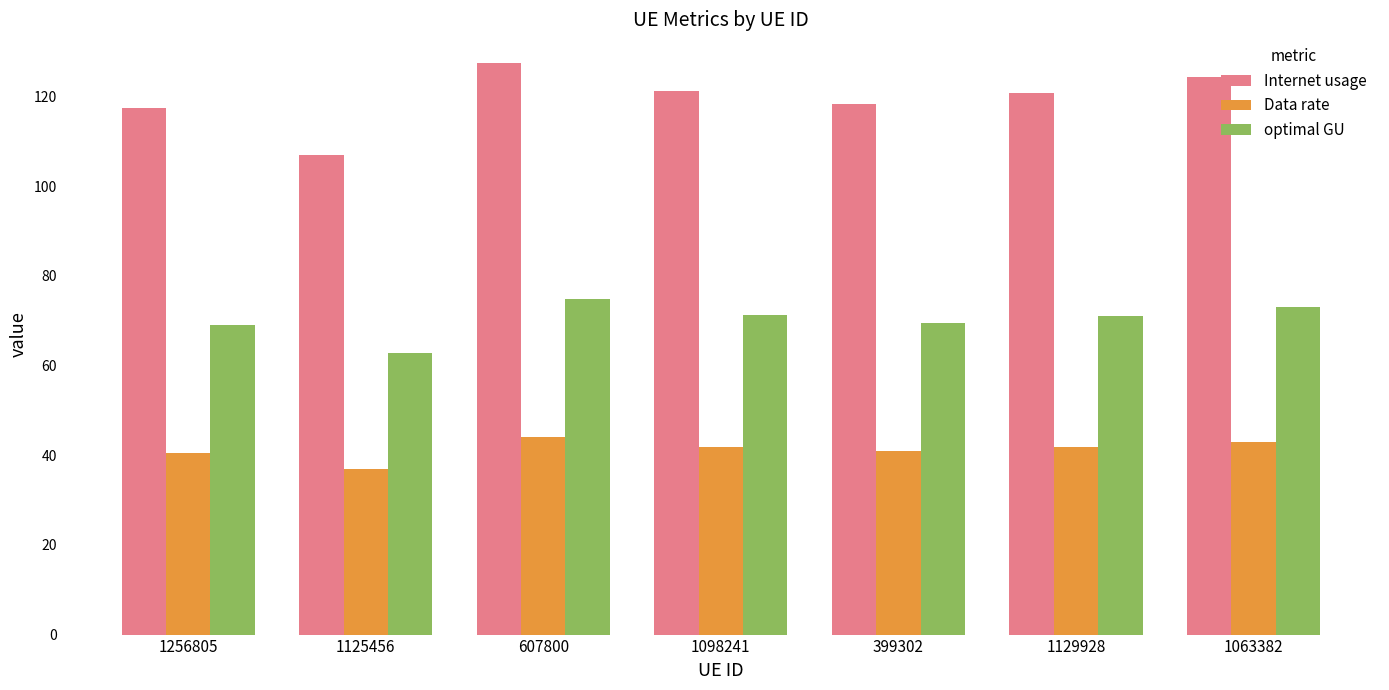

Which category has the highest value in the Internet usage series?

607800